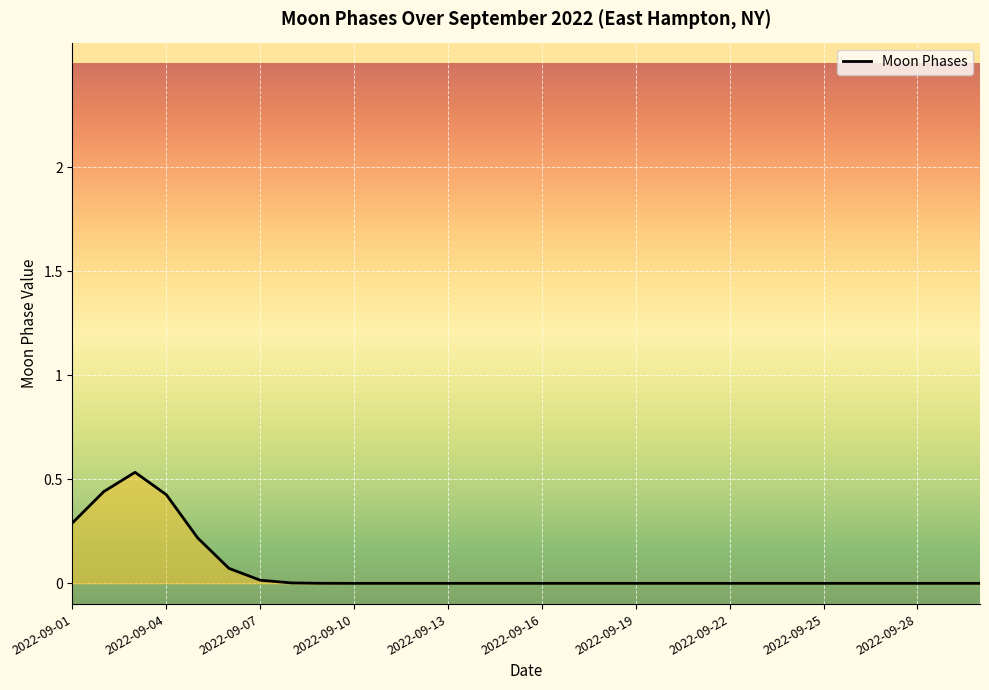

What is the average value?

0.1